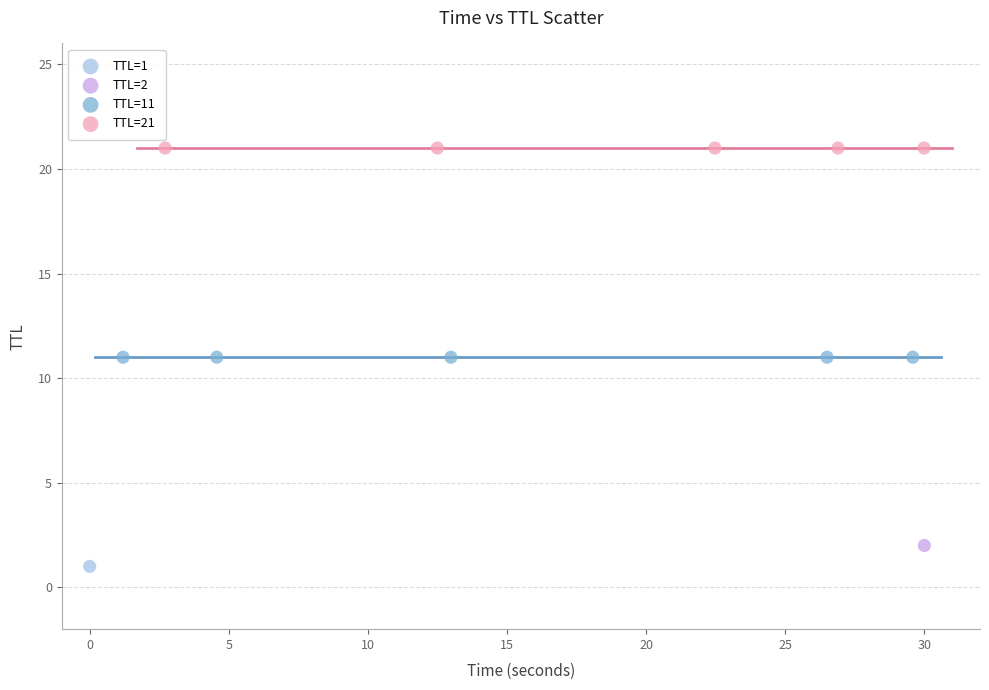

What are all the series names shown in the legend?

TTL=1, TTL=2, TTL=11, TTL=21